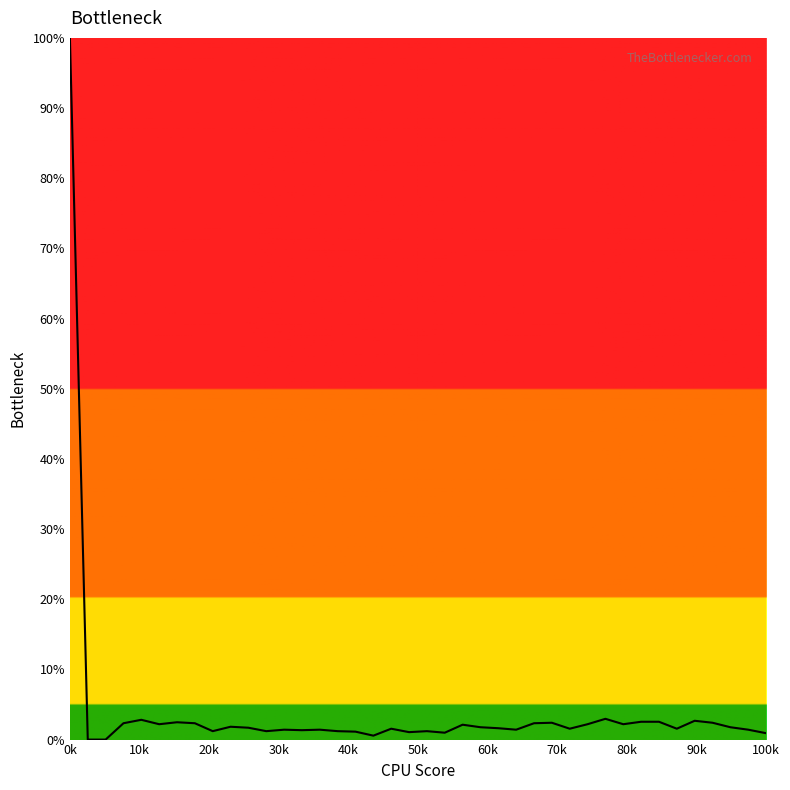

True or false: the data has more than 1 interior local peaks.

True